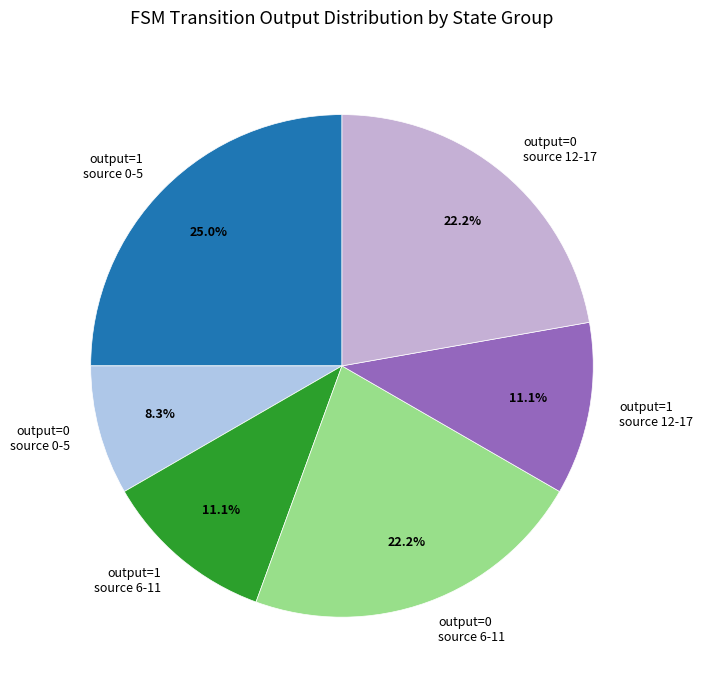

How many segments does this pie chart have?

6